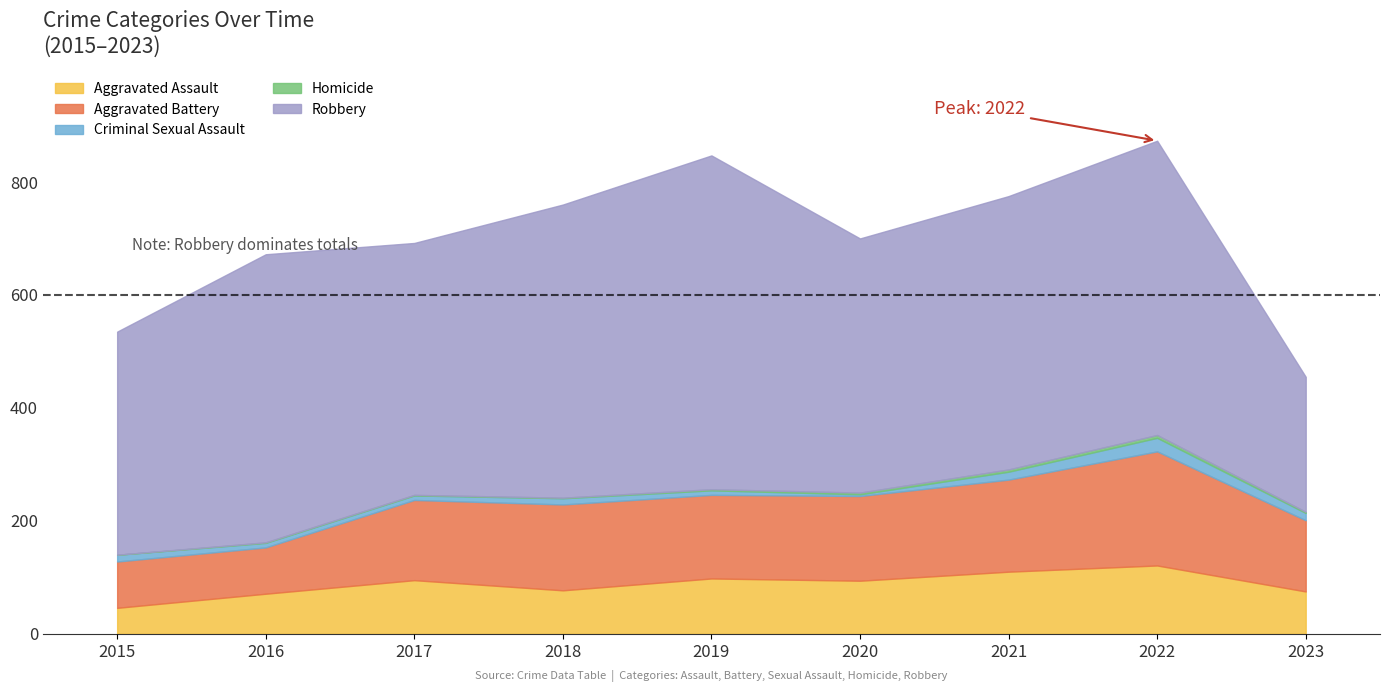

True or false: Criminal Sexual Assault and Aggravated Assault intersect in this chart.

False